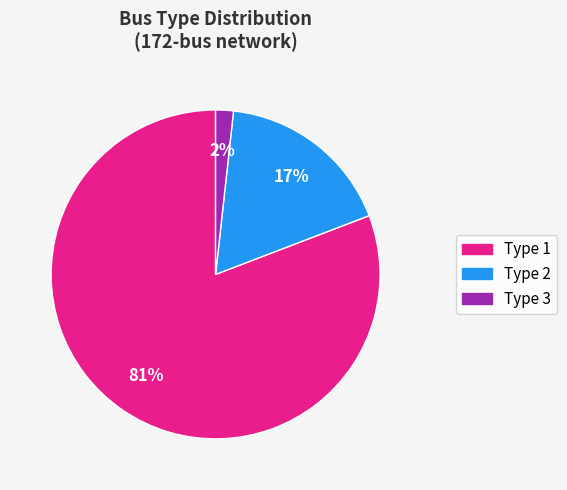

Does Type 1 represent more than half of the total?

Yes